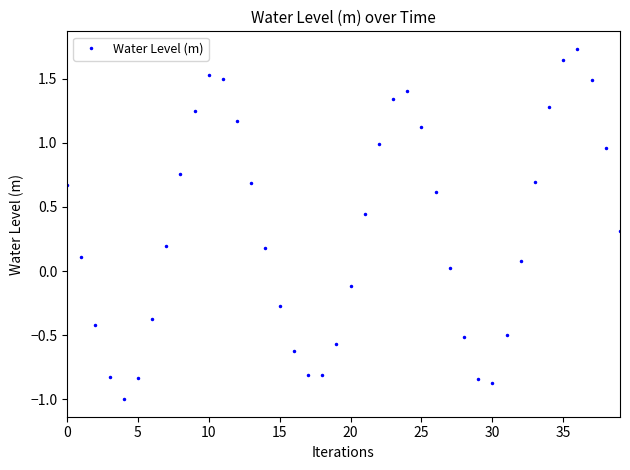

How many interior local valleys (lower than both neighbors) does the data have?

3